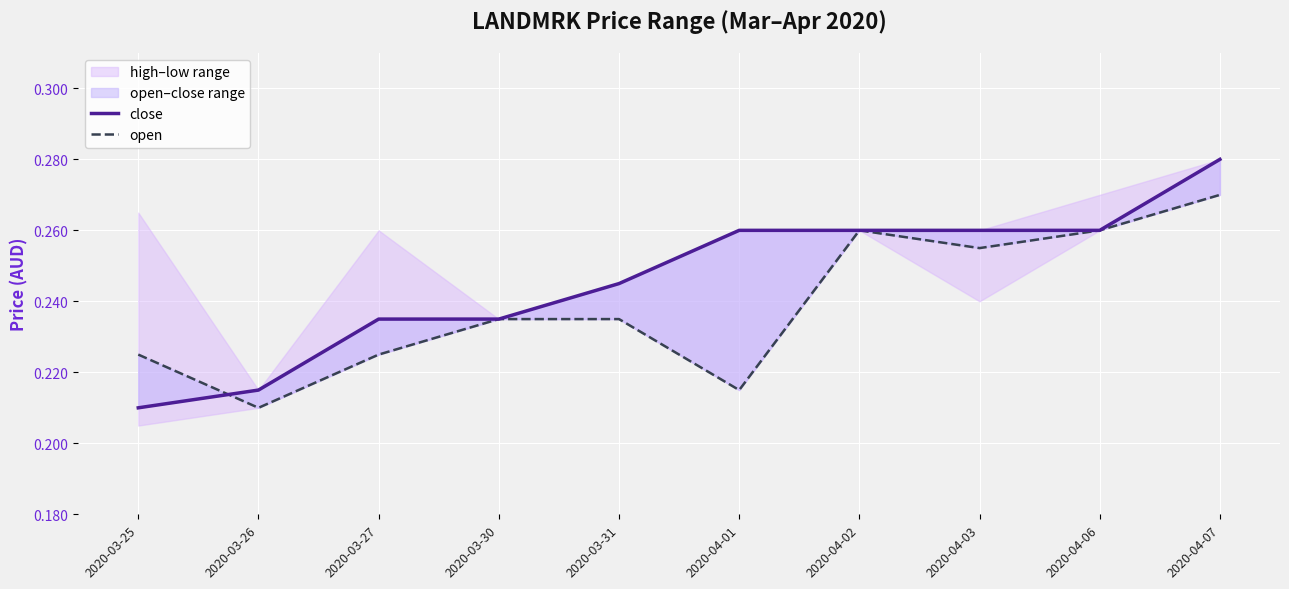

Is the value of close at 2020-03-30 greater than the value of open at 2020-04-03?

No